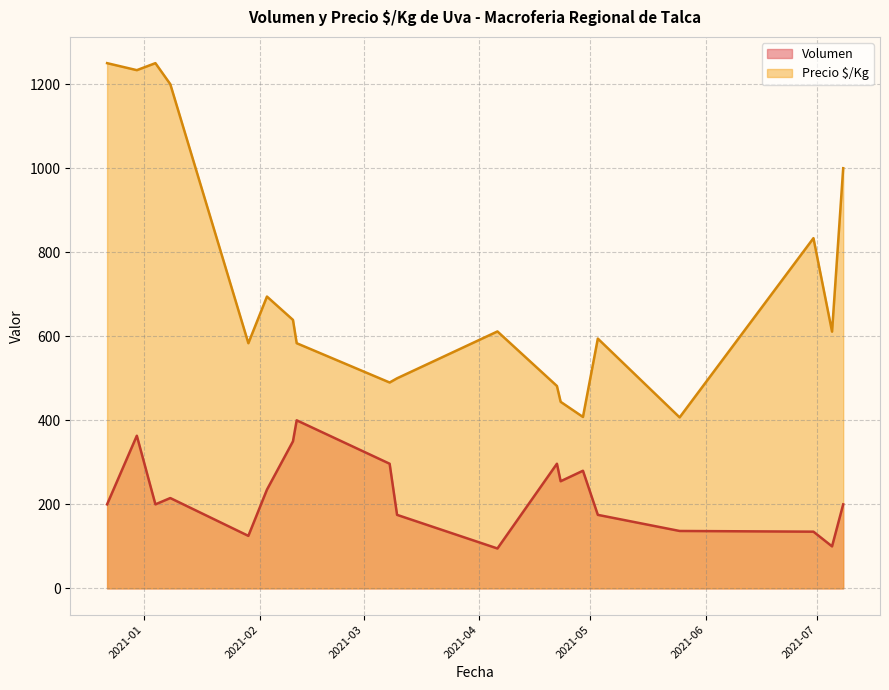

What is the difference between the maximum and minimum values in the Volumen series?

305.0